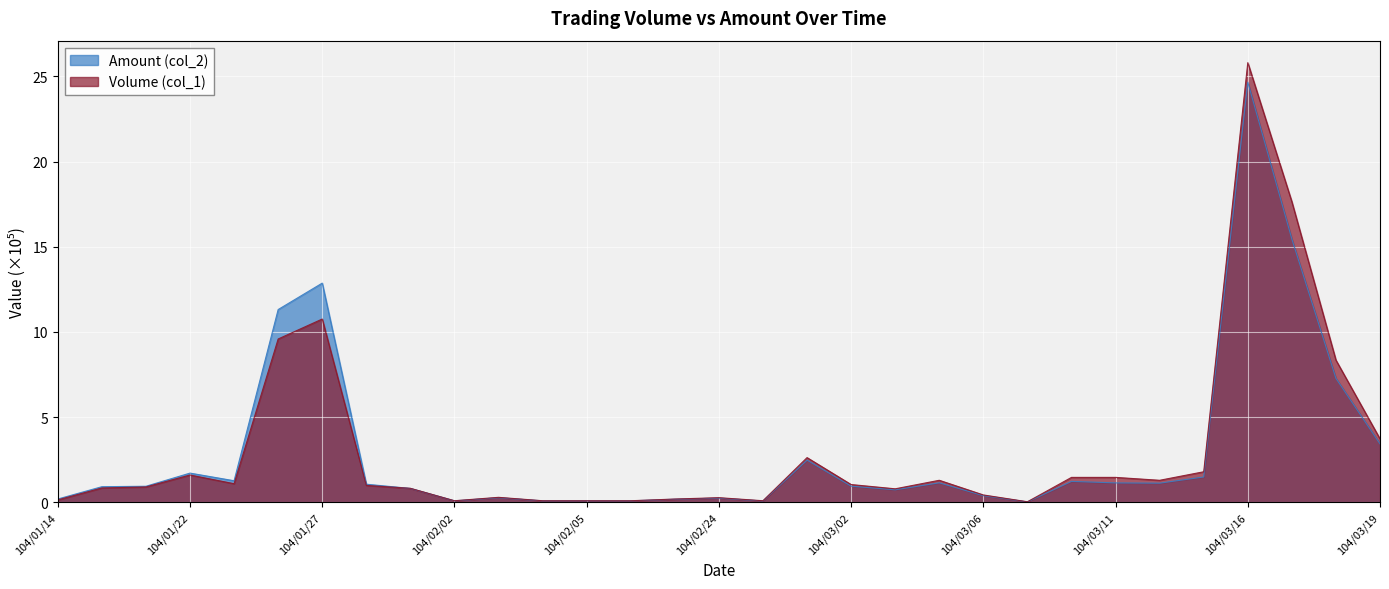

How many lines are shown in the chart?

2